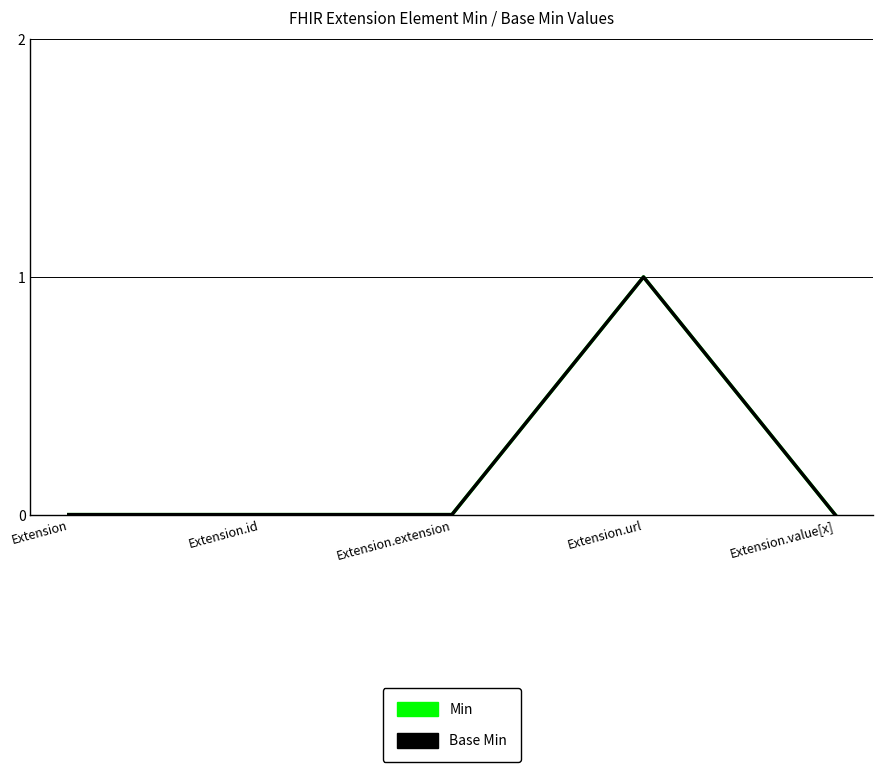

Does the chart have visible grid lines?

Yes